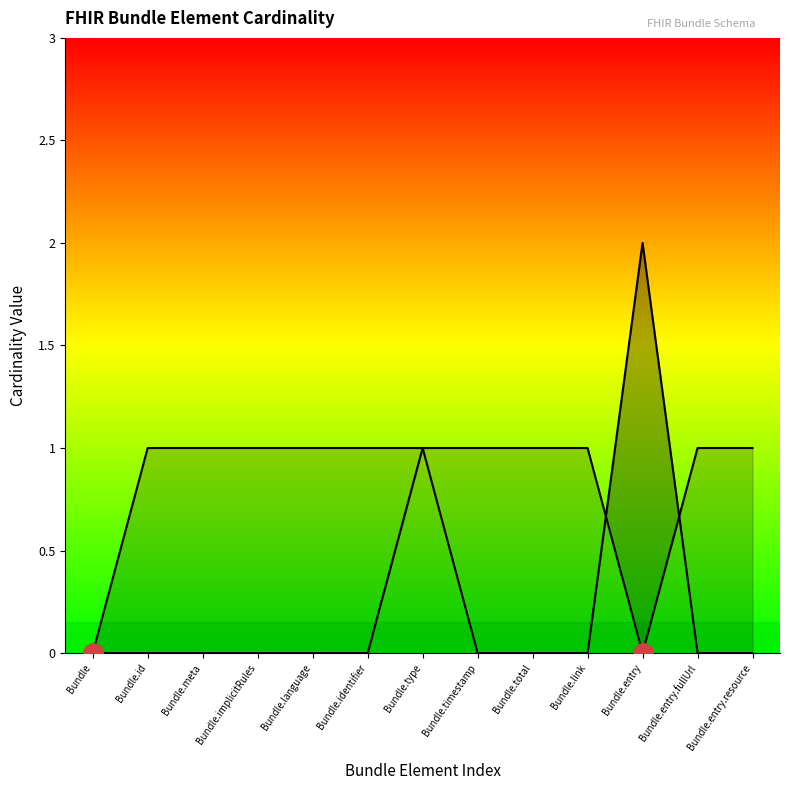

How many interior local valleys does the Cardinality Max series have?

1